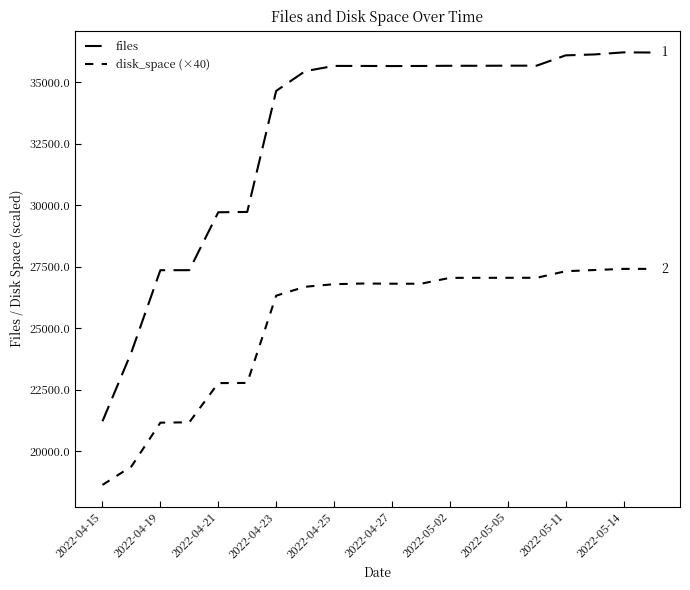

What is the maximum value shown in the chart?

36207.0